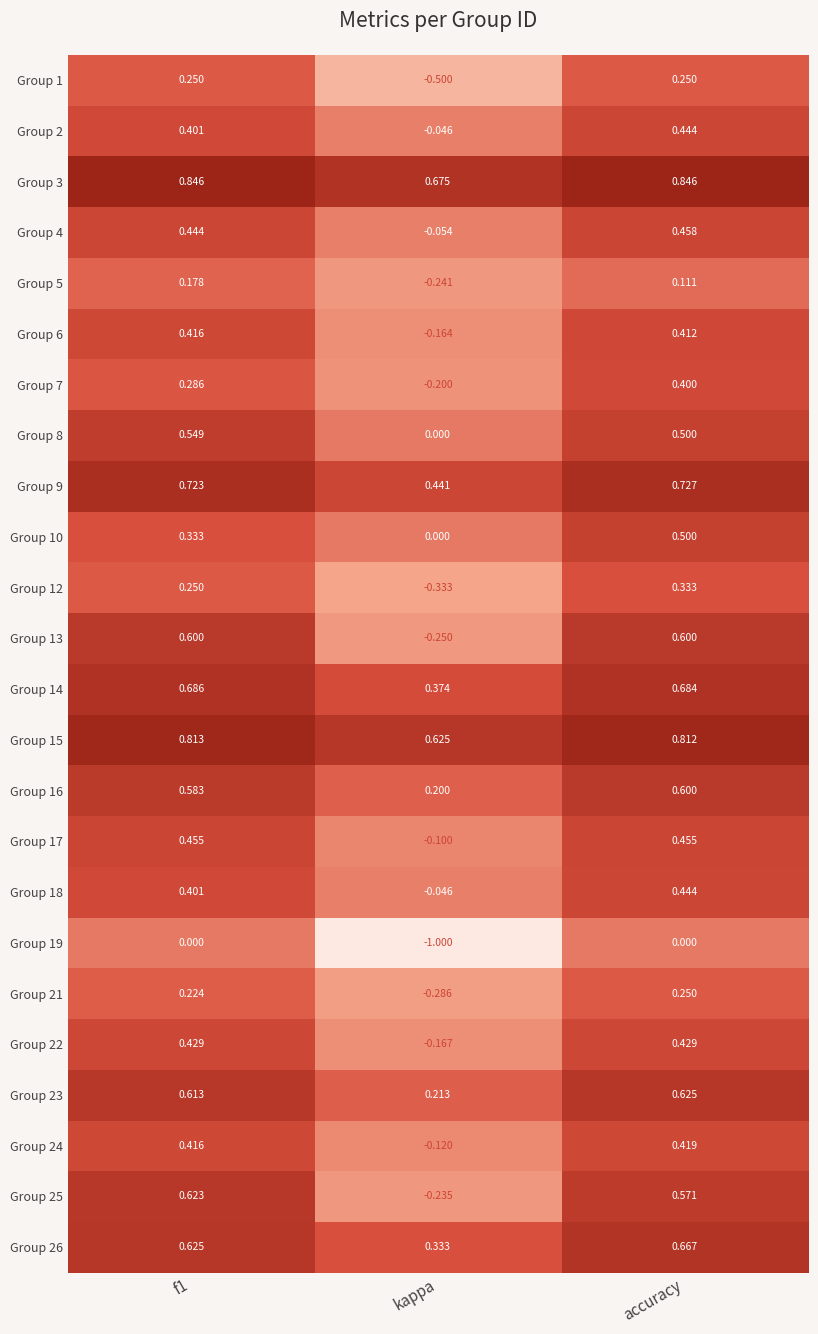

Between f1 and kappa, which series saw the biggest shift?

Group 19